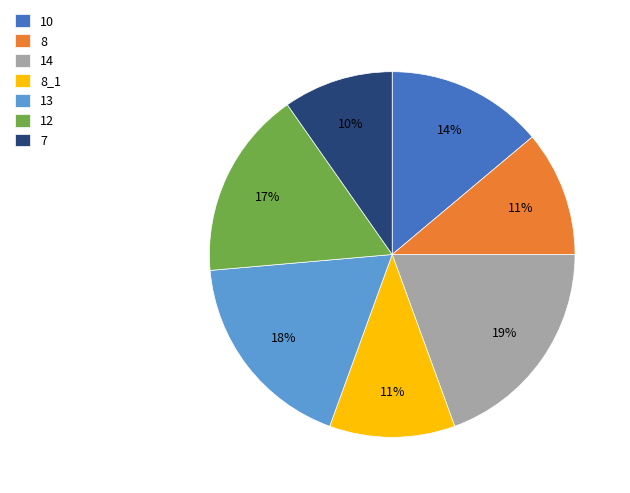

What percentage is the 8 slice, to the nearest percent?

11%